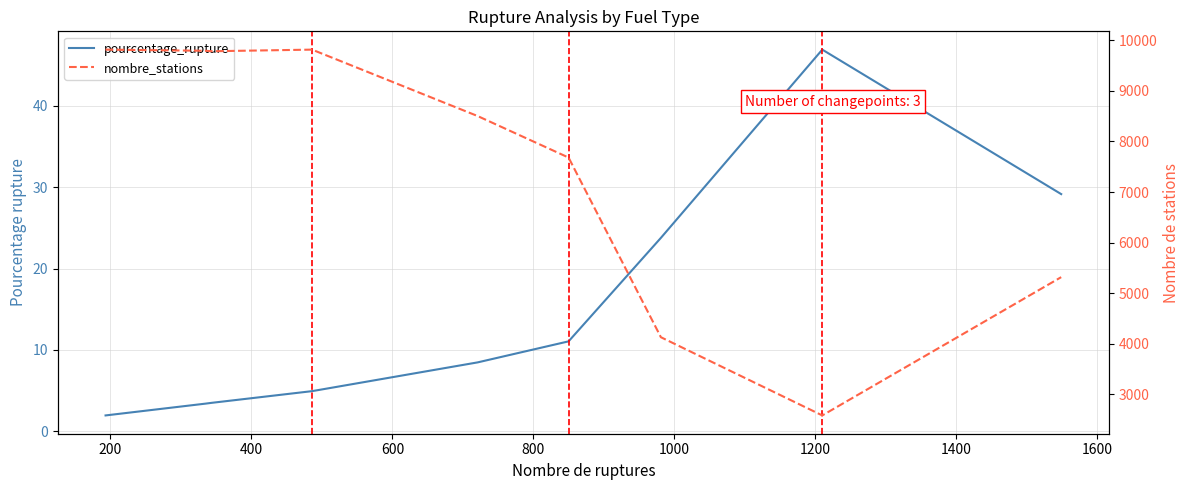

Reading right to left, what are all the values shown in this chart?

pourcentage_rupture: 29.1	46.9	23.8	11.1	8.5	5.0	3.5	3.4	2.0
nombre_stations: 5317.0	2582.0	4129.0	7682.0	8503.0	9817.0	9785.0	9794.0	9817.0